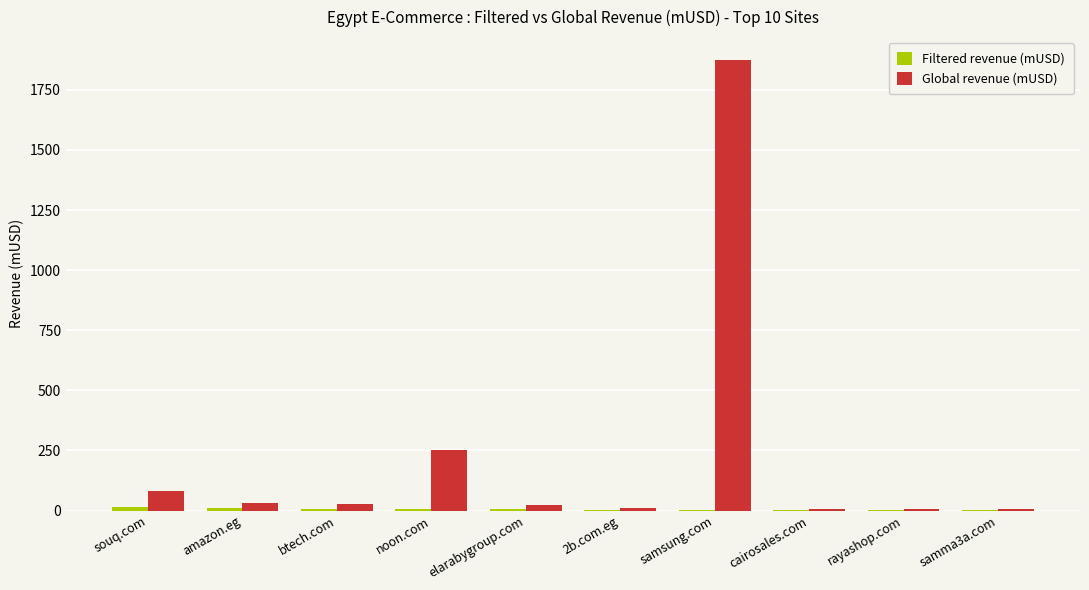

Which series has the largest total across all categories?

Global revenue (mUSD)